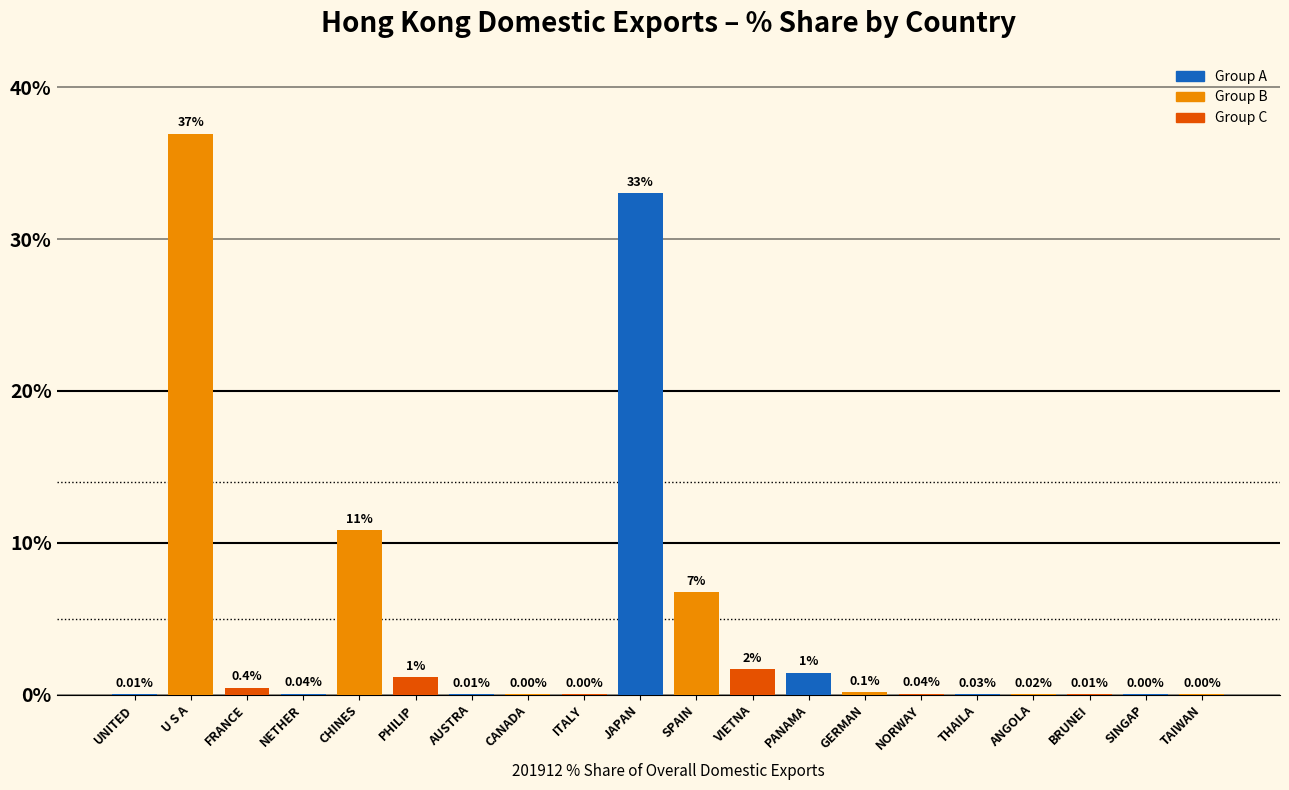

At which category does the chart reach its peak across all series?

U S A